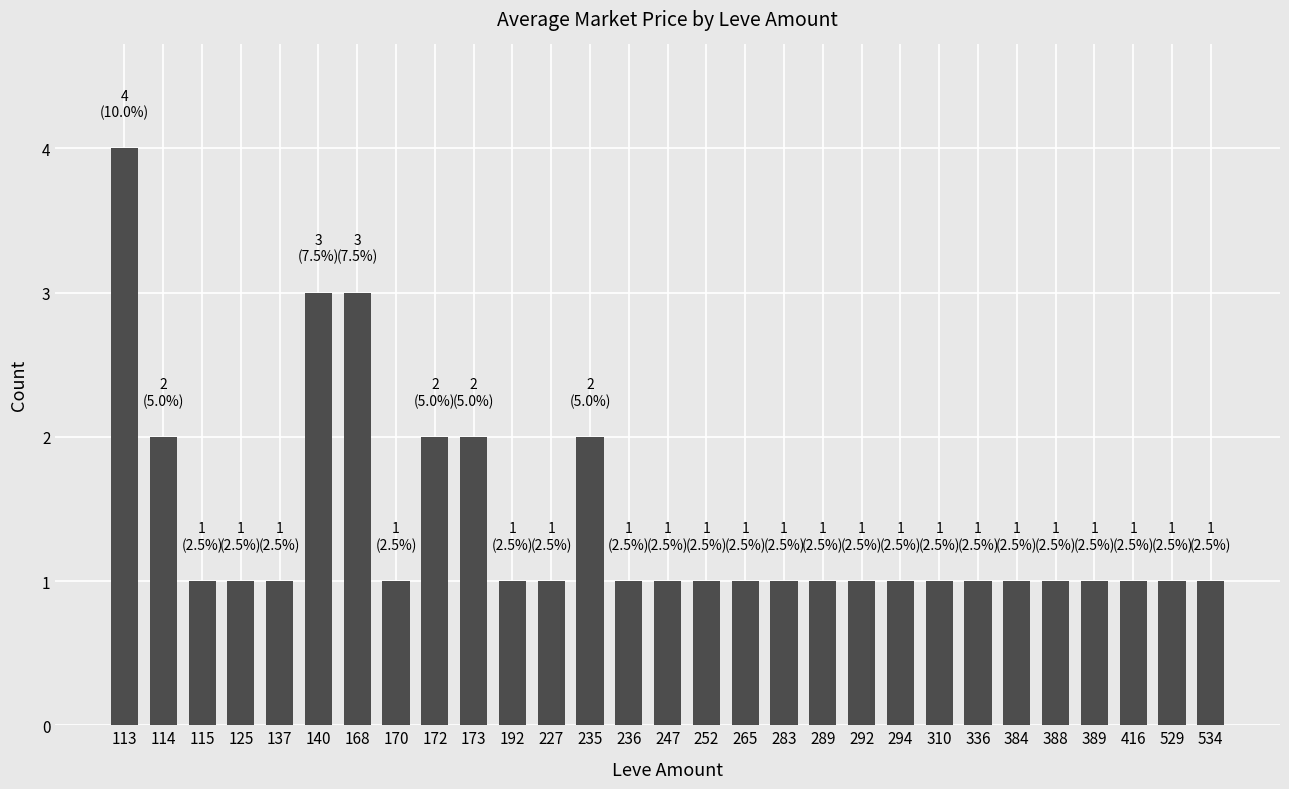

What is the difference between the maximum and minimum values?

3